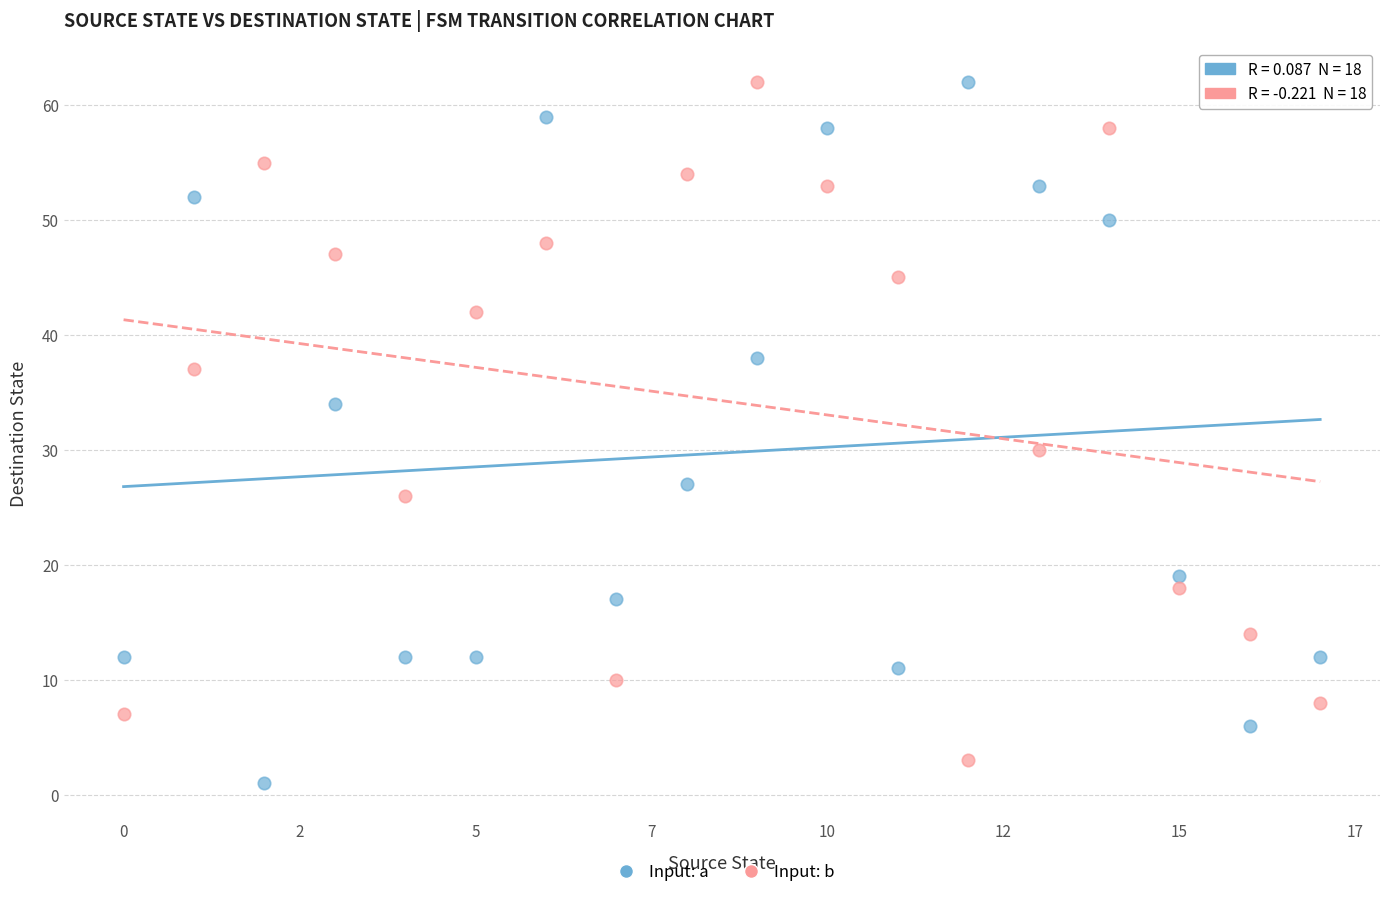

Which series has the largest Y range (max minus min)?

Input: a